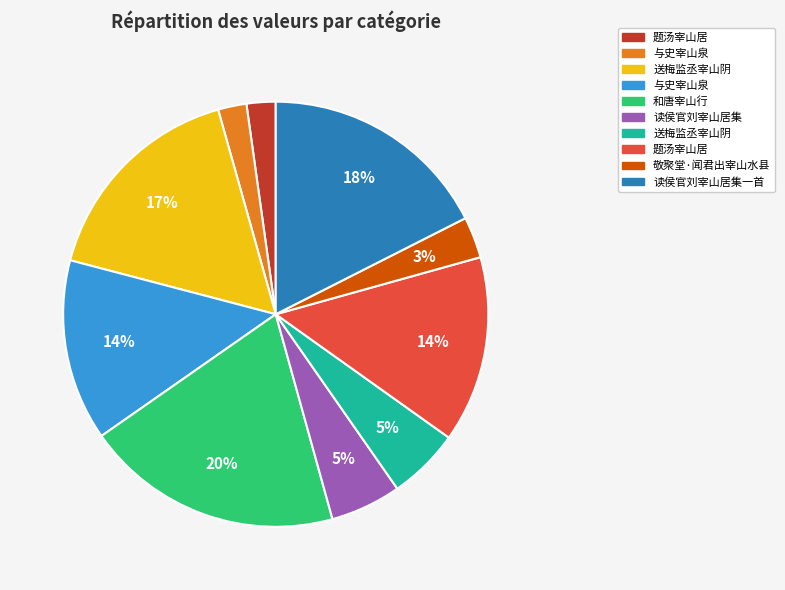

Does any single category account for the majority?

No